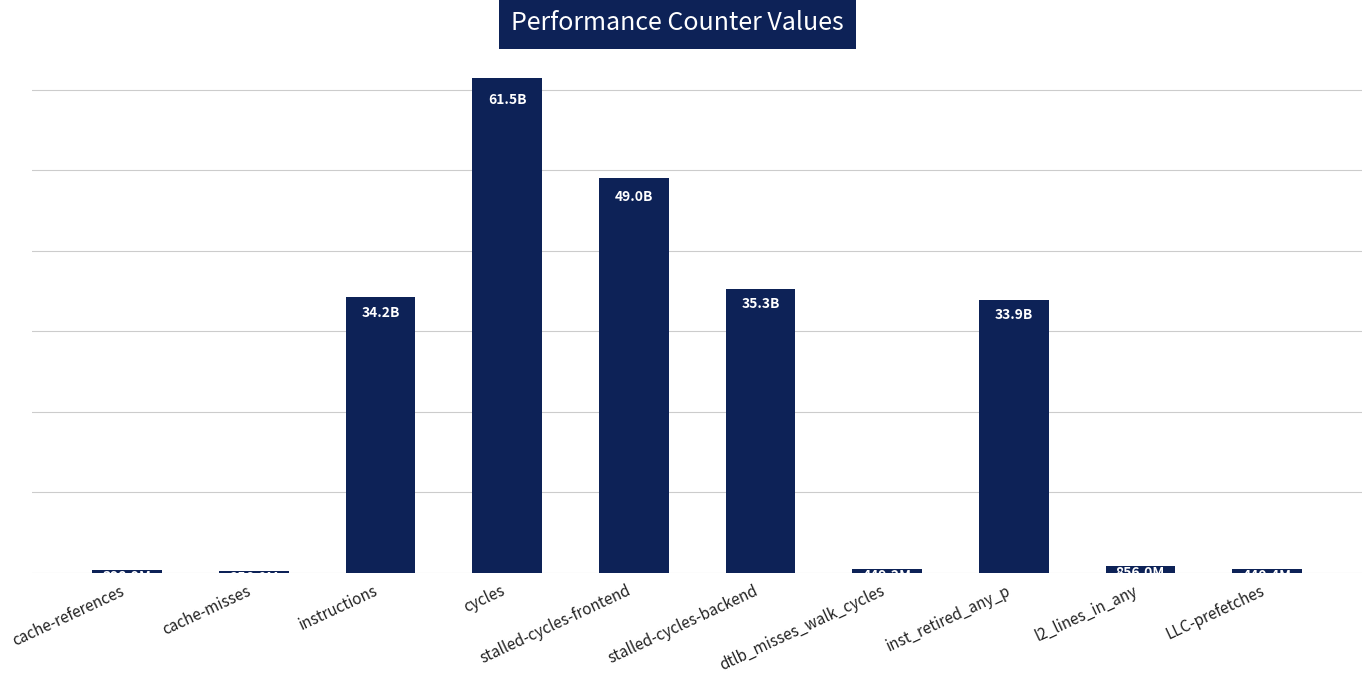

Is it true that the value at stalled-cycles-backend is 46835982667?

False